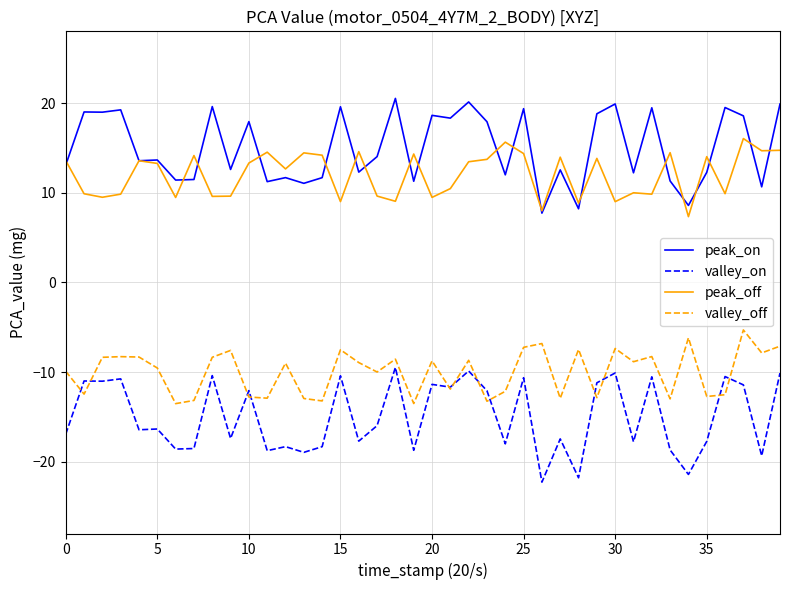

What is the highest value of the valley_off series?

-5.3